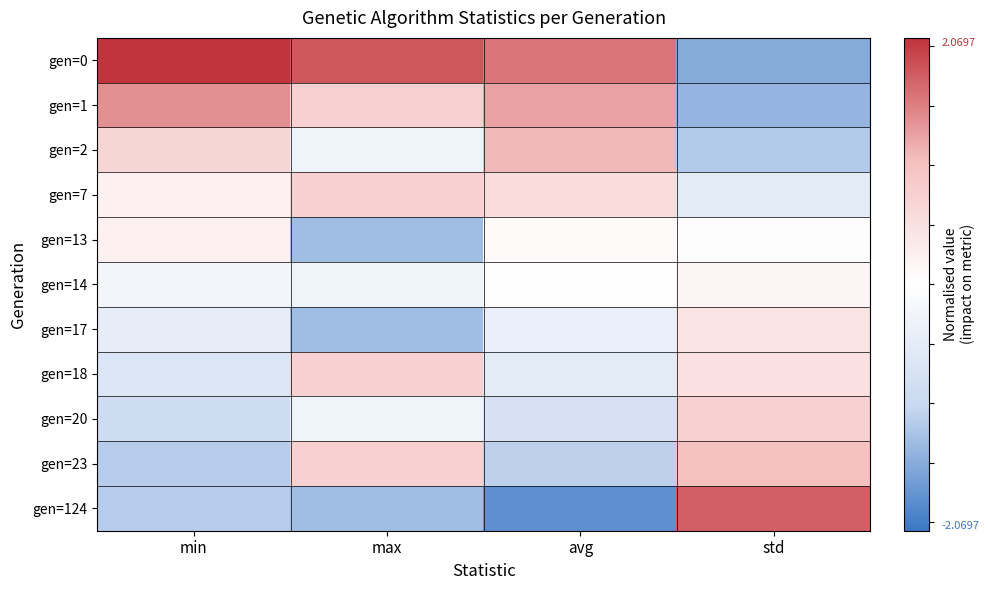

Reading left to right, what are all the values shown in this chart?

gen=0: min=2.1	max=1.8	avg=1.6	std=-1.5
gen=1: min=1.4	max=0.8	avg=1.3	std=-1.4
gen=2: min=0.7	max=-0.3	avg=1.1	std=-1.2
gen=7: min=0.2	max=0.8	avg=0.6	std=-0.5
gen=13: min=0.2	max=-1.3	avg=0.1	std=0.0
gen=14: min=-0.2	max=-0.3	avg=-0.0	std=0.2
gen=17: min=-0.5	max=-1.3	avg=-0.4	std=0.4
gen=18: min=-0.7	max=0.8	avg=-0.5	std=0.5
gen=20: min=-0.9	max=-0.3	avg=-0.7	std=0.8
gen=23: min=-1.1	max=0.8	avg=-1.1	std=1.0
gen=124: min=-1.1	max=-1.3	avg=-1.8	std=1.7